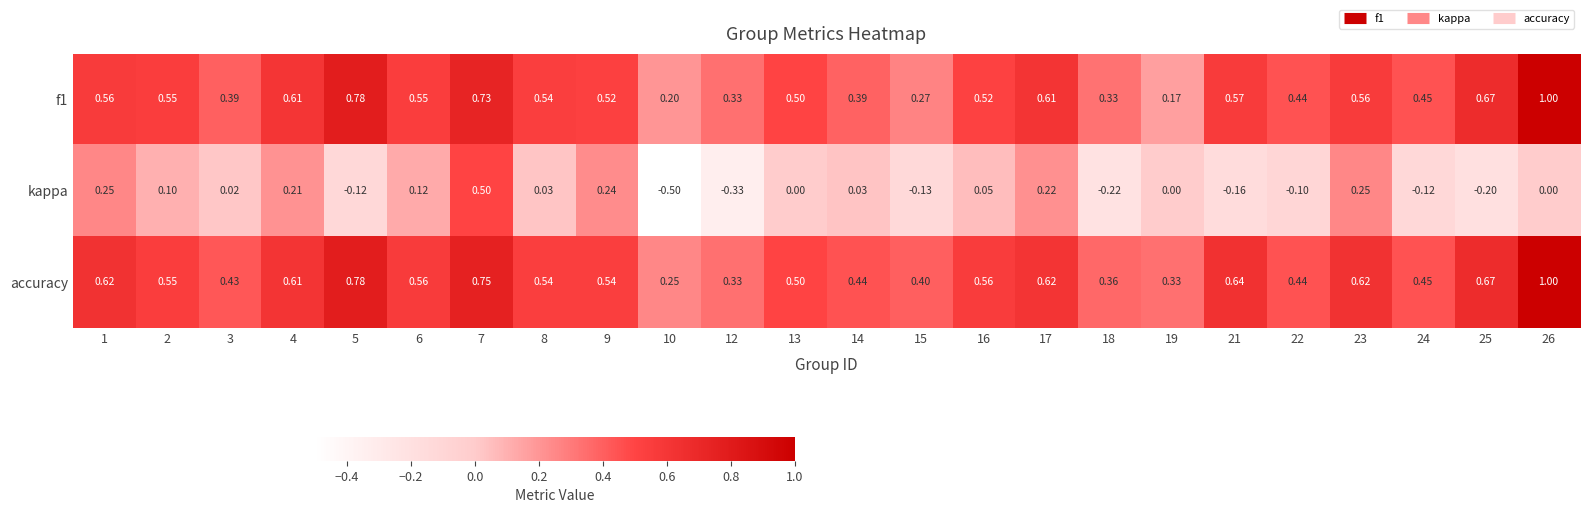

Which series has the widest spread of values?

kappa